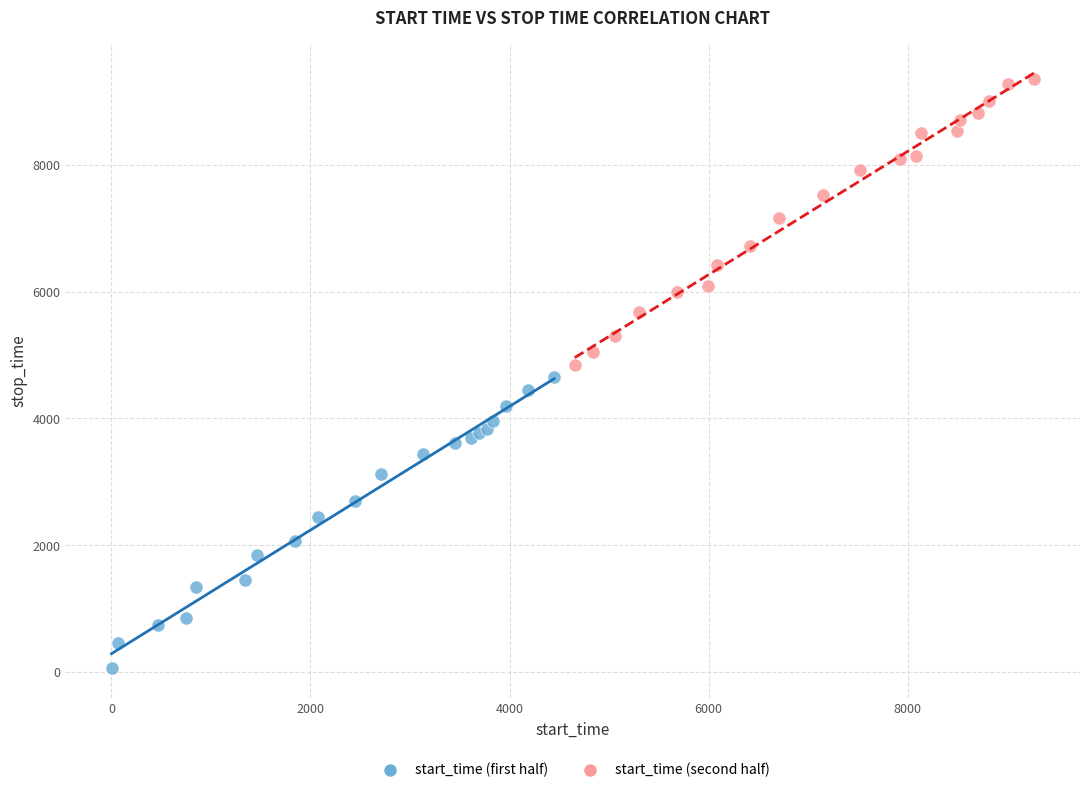

Which series contains the highest Y value?

start_time (second half)